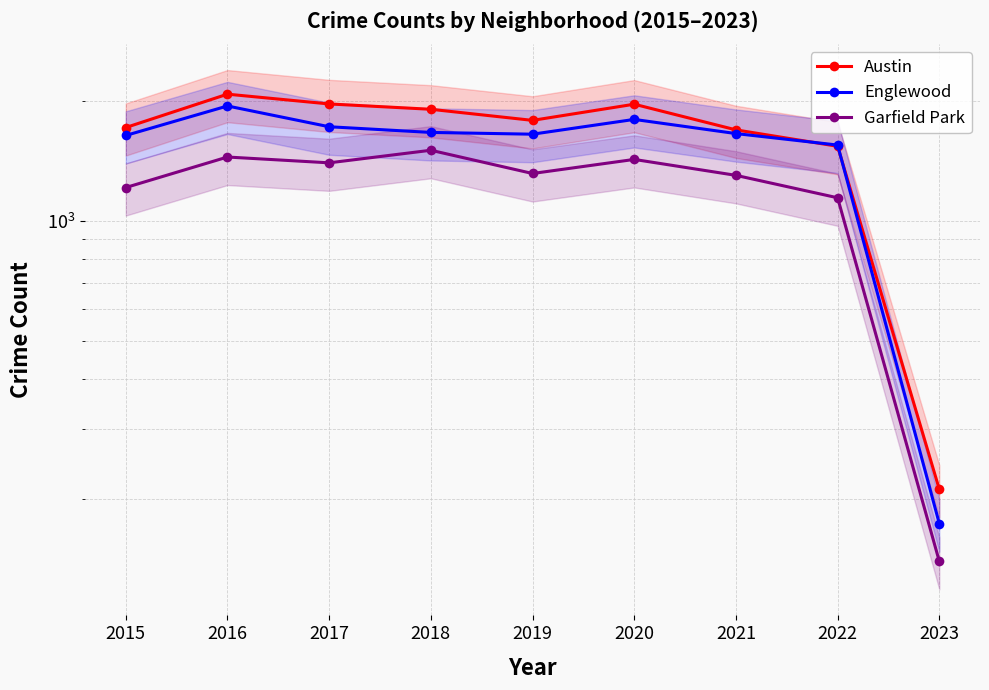

At which label is Austin closest to 1148?

2022